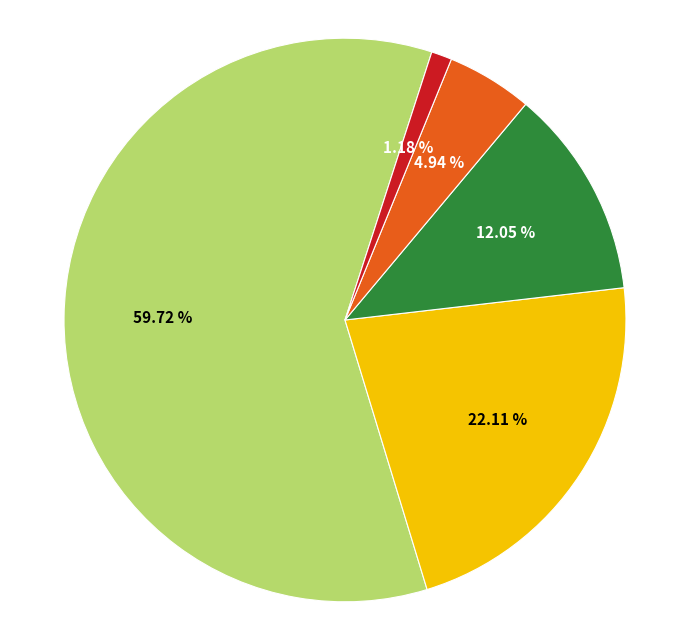

Is there a majority slice in this chart?

Yes